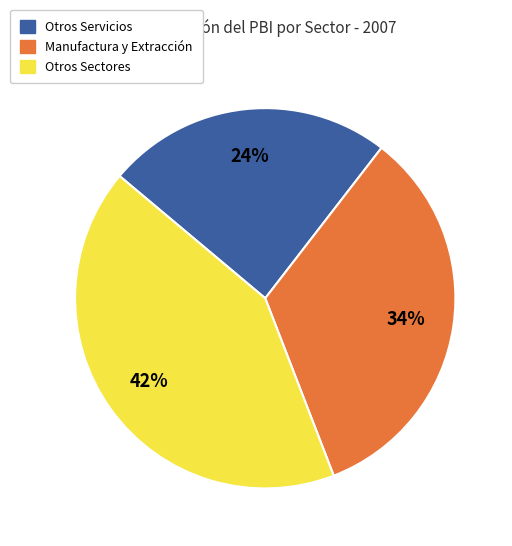

Is there a majority slice in this chart?

No